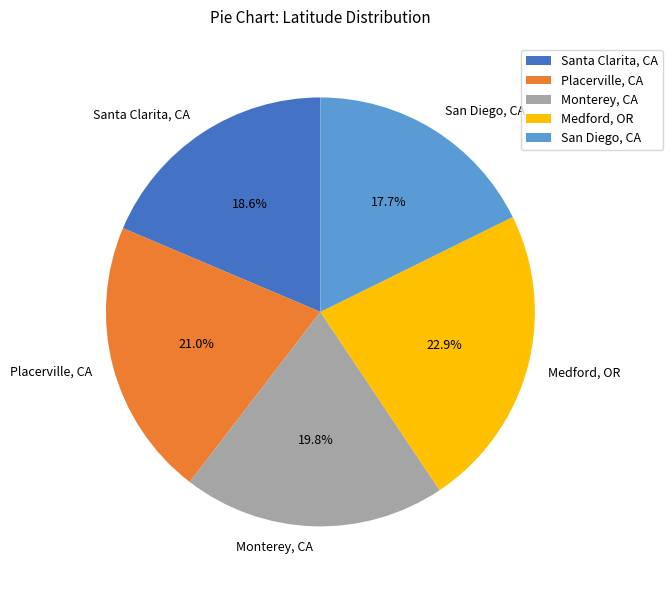

Is it true that Santa Clarita, CA is 19% of the pie?

True